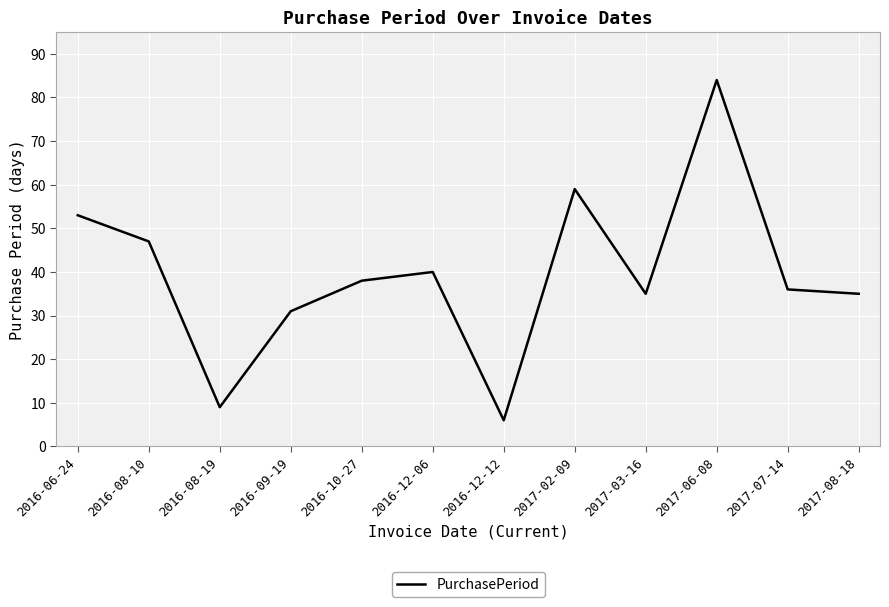

What is the smallest value displayed?

6